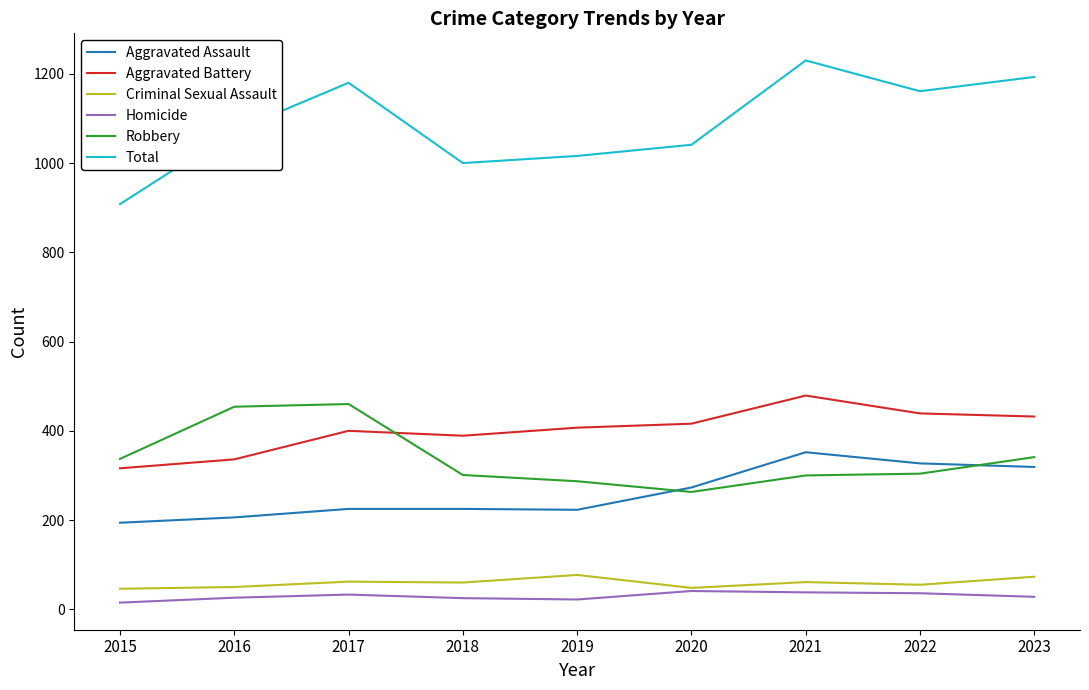

What is the lowest value of the Criminal Sexual Assault series?

46